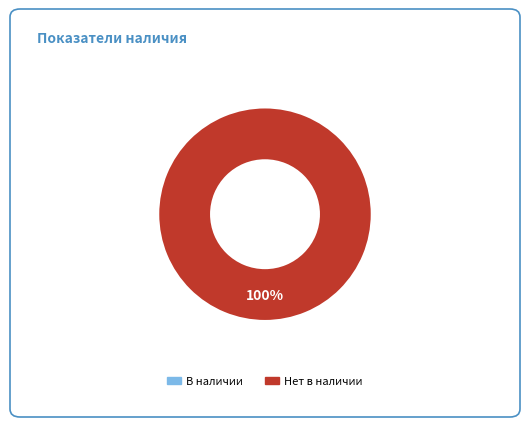

How many segments does this pie chart have?

1